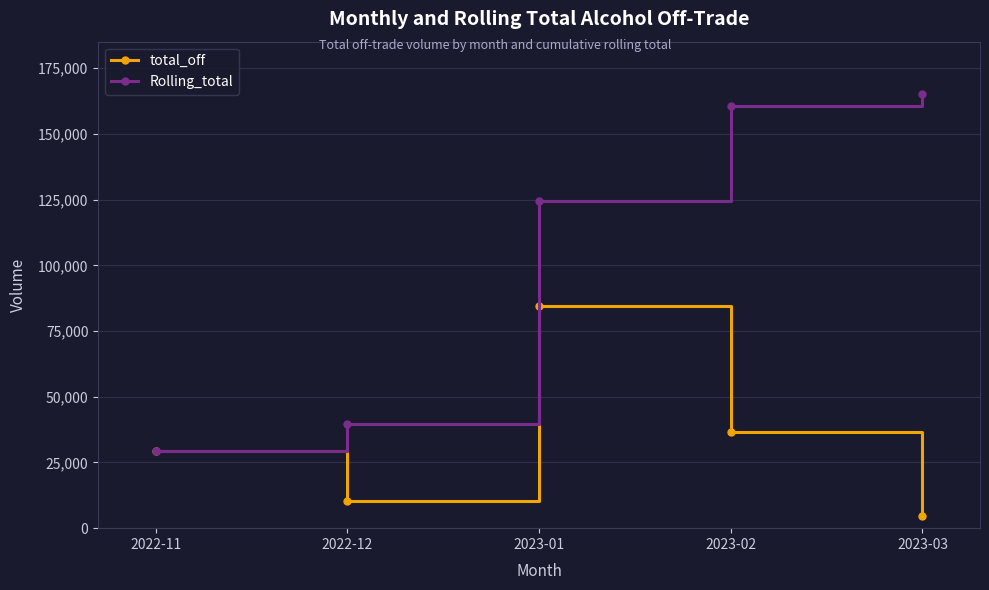

What is the difference between the maximum and second lowest values in the Rolling_total series?

125677